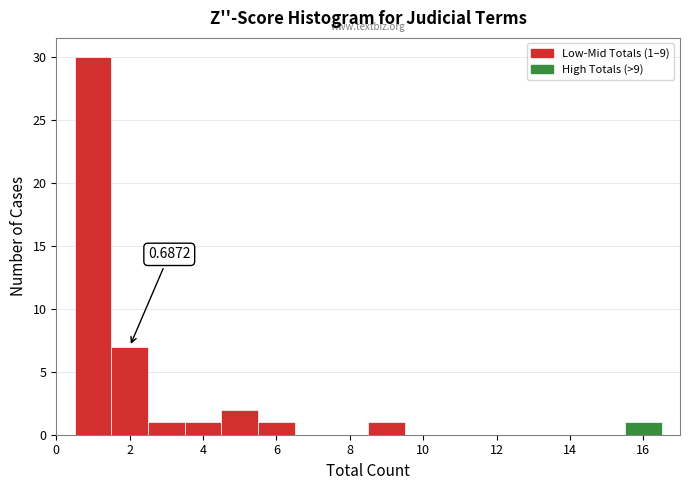

Over which range of the x-axis is the bar tallest?

0.5 to 1.5